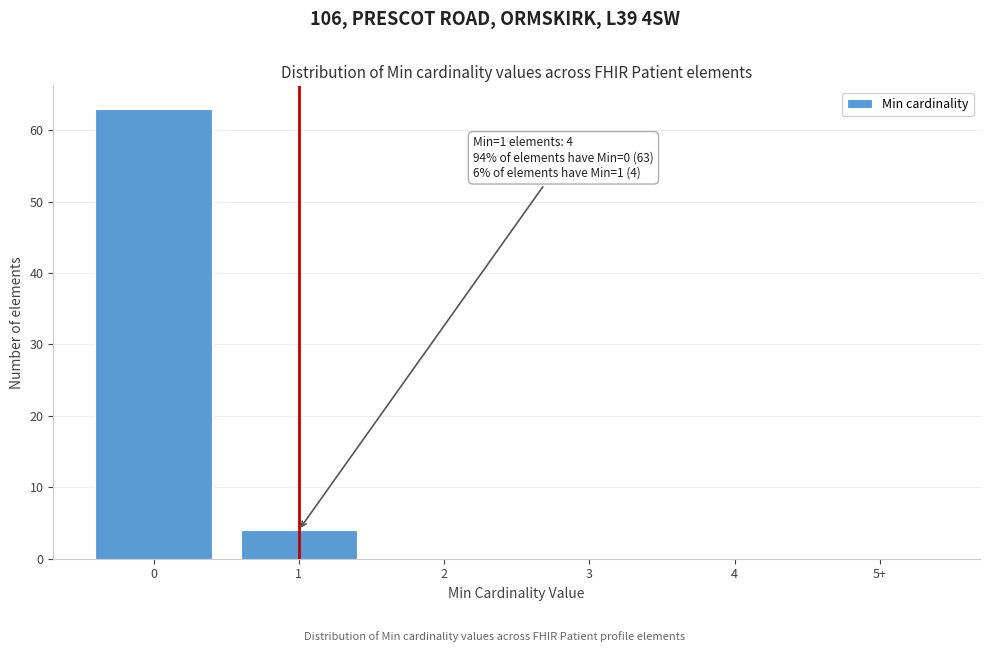

Reading right to left, list all the values displayed in this chart.

5+=0	4=0	3=0	2=0	1=4	0=63